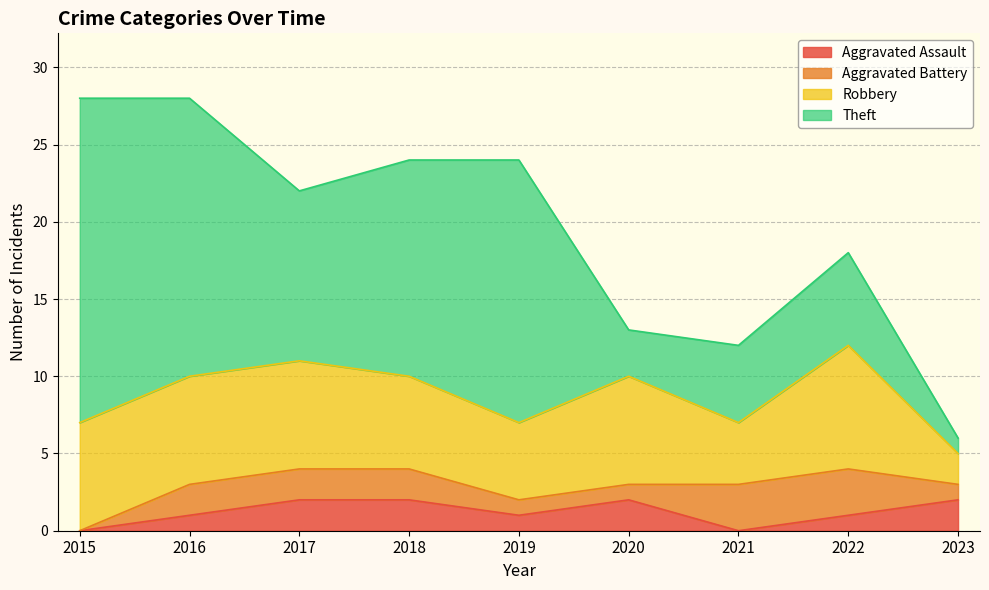

List the labels in order of Aggravated Assault value, largest first.

2017, 2018, 2020, 2023, 2016, 2019, 2022, 2015, 2021